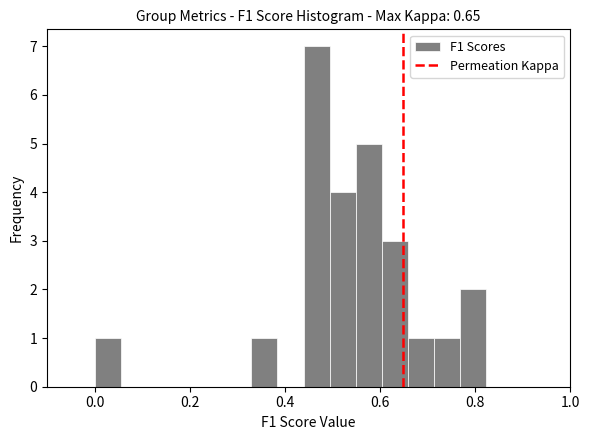

Around what value on the x-axis is the tallest bar? Give the approximate position of its centre, as read against the axis.

0.46